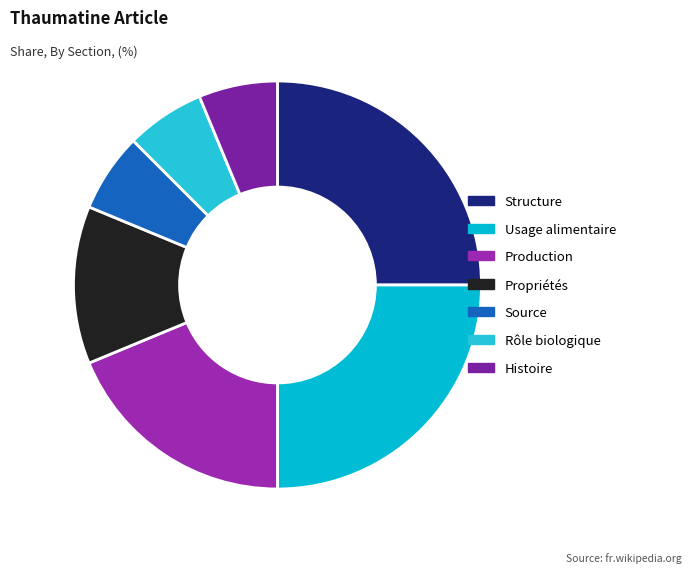

How many slices are in this pie chart?

7